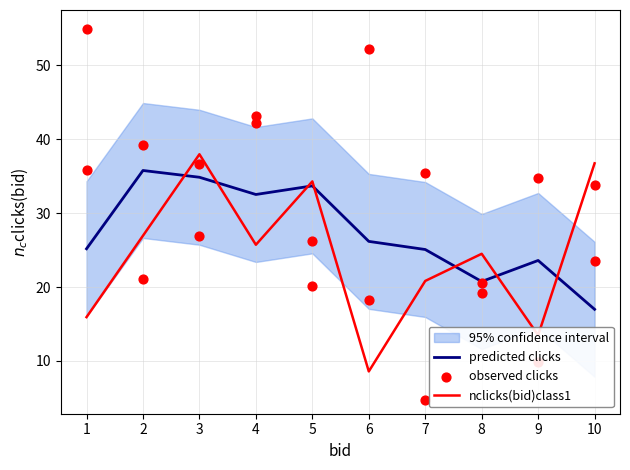

True or false: predicted clicks and nclicks(bid)class1 cross at least once.

True